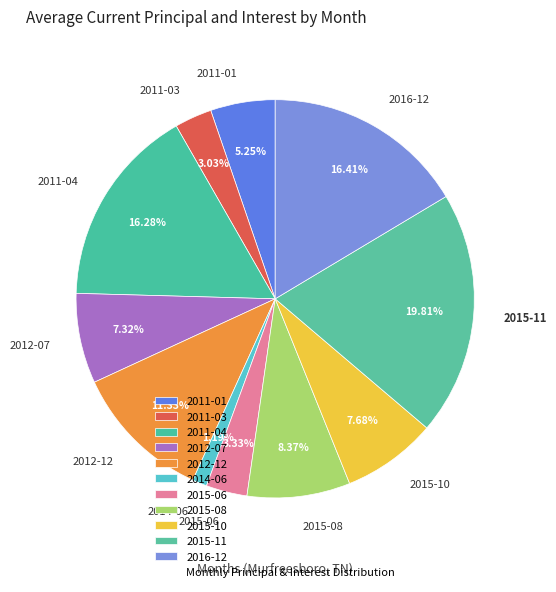

Between 2011-04 and 2012-07, which is larger?

2011-04